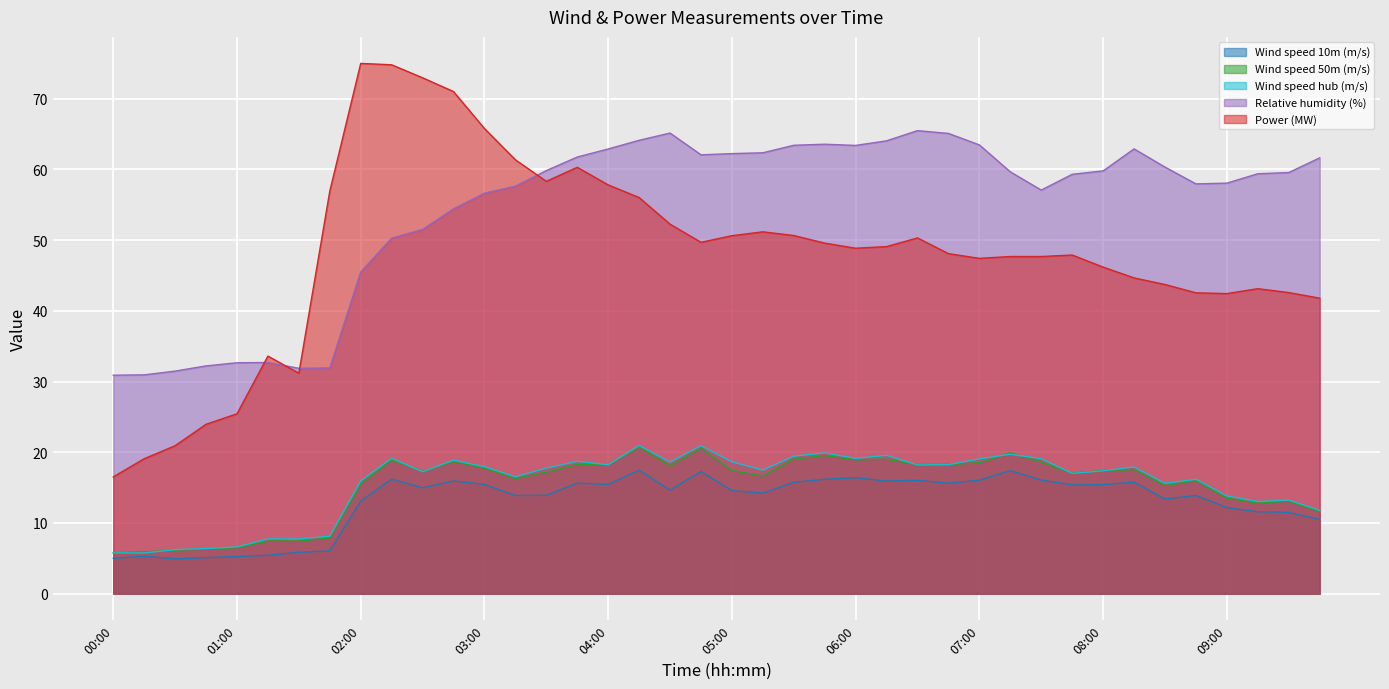

True or false: Wind speed 50m (m/s) has a value of 4.1 at 05:15.

False